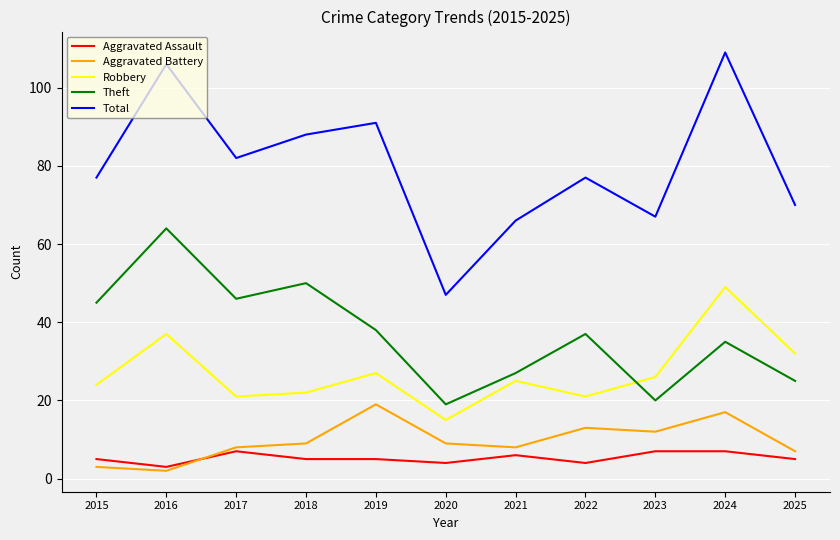

Reading left to right, list all the values displayed in this chart.

Aggravated Assault: 2015=5	2016=3	2017=7	2018=5	2019=5	2020=4	2021=6	2022=4	2023=7	2024=7	2025=5
Aggravated Battery: 2015=3	2016=2	2017=8	2018=9	2019=19	2020=9	2021=8	2022=13	2023=12	2024=17	2025=7
Robbery: 2015=24	2016=37	2017=21	2018=22	2019=27	2020=15	2021=25	2022=21	2023=26	2024=49	2025=32
Theft: 2015=45	2016=64	2017=46	2018=50	2019=38	2020=19	2021=27	2022=37	2023=20	2024=35	2025=25
Total: 2015=77	2016=106	2017=82	2018=88	2019=91	2020=47	2021=66	2022=77	2023=67	2024=109	2025=70